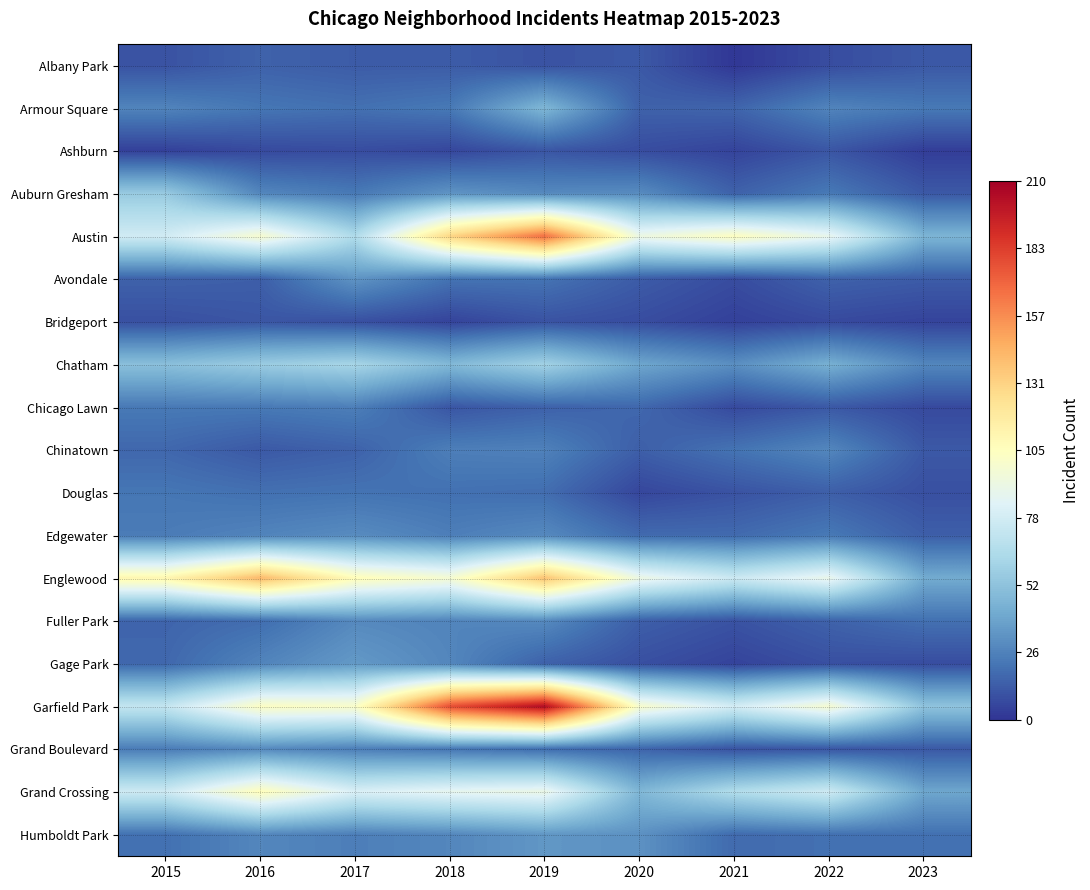

Which series has the widest spread of values?

Garfield Park